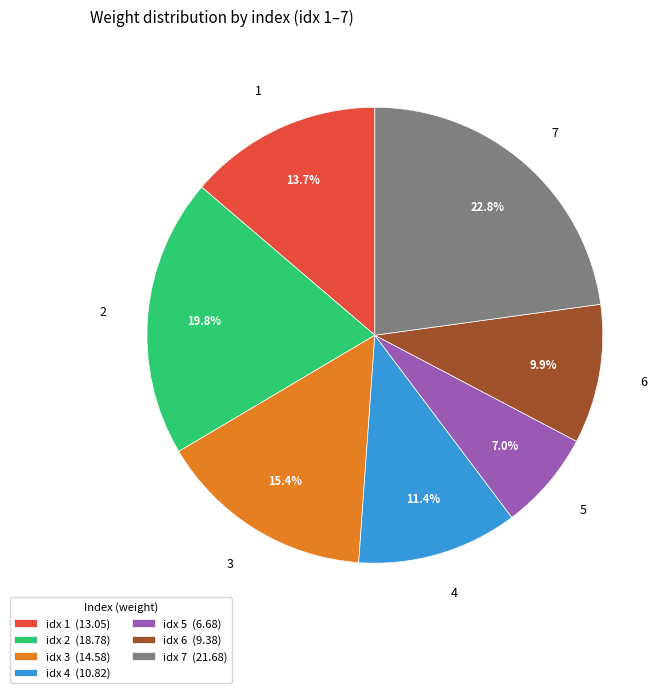

What percentage is the 3 slice, to the nearest percent?

15%